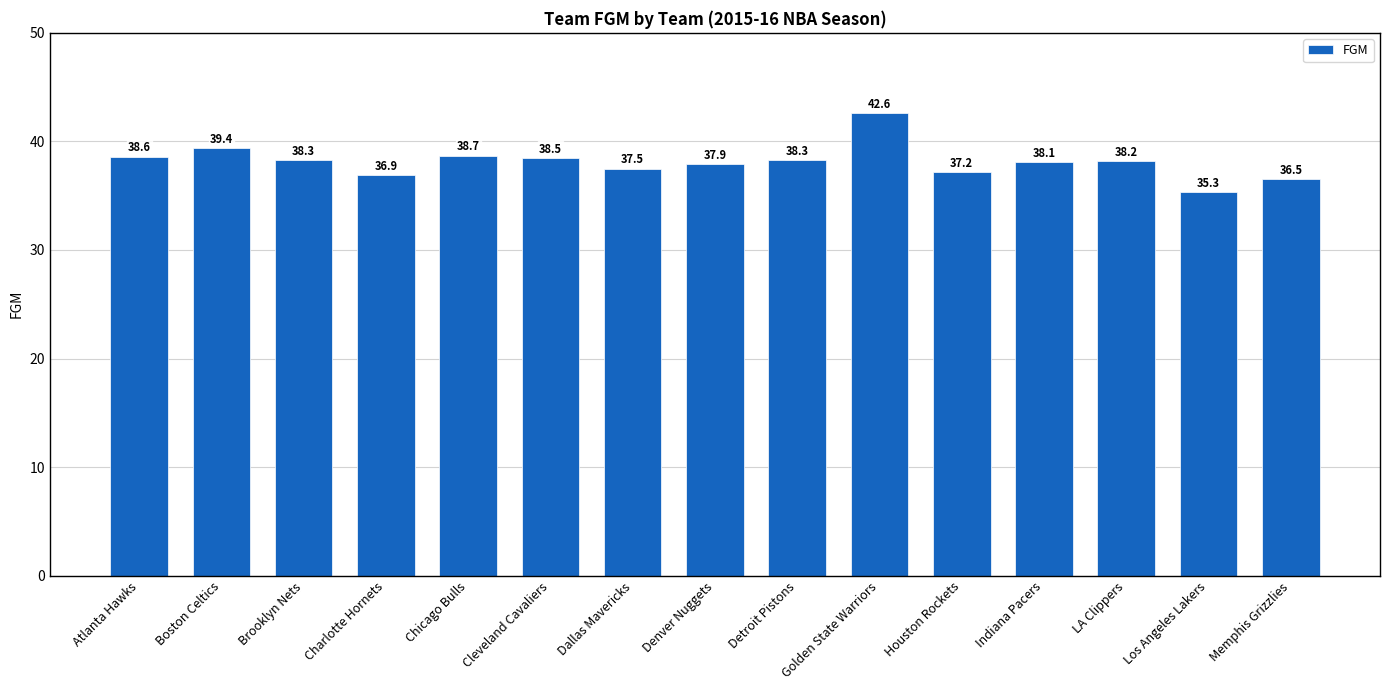

How many data points are less than 38?

6